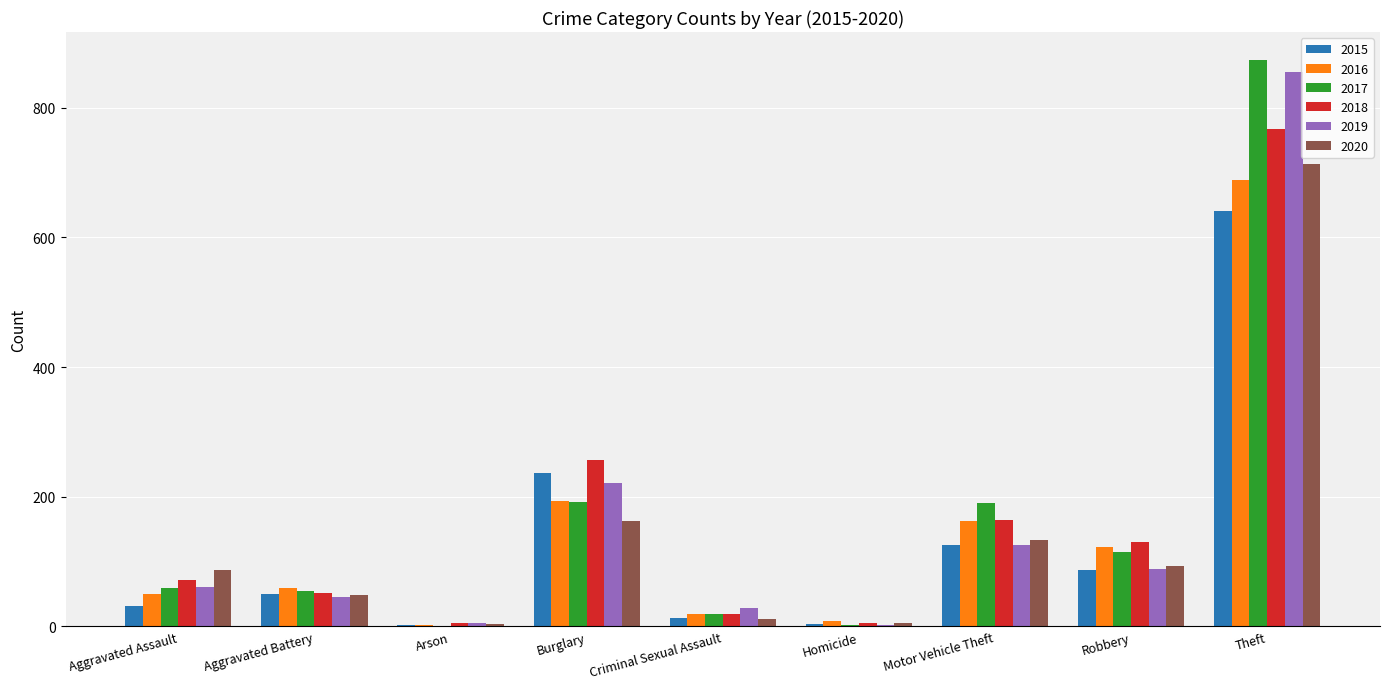

What is the difference between the 2020 values at Arson and Aggravated Battery?

44